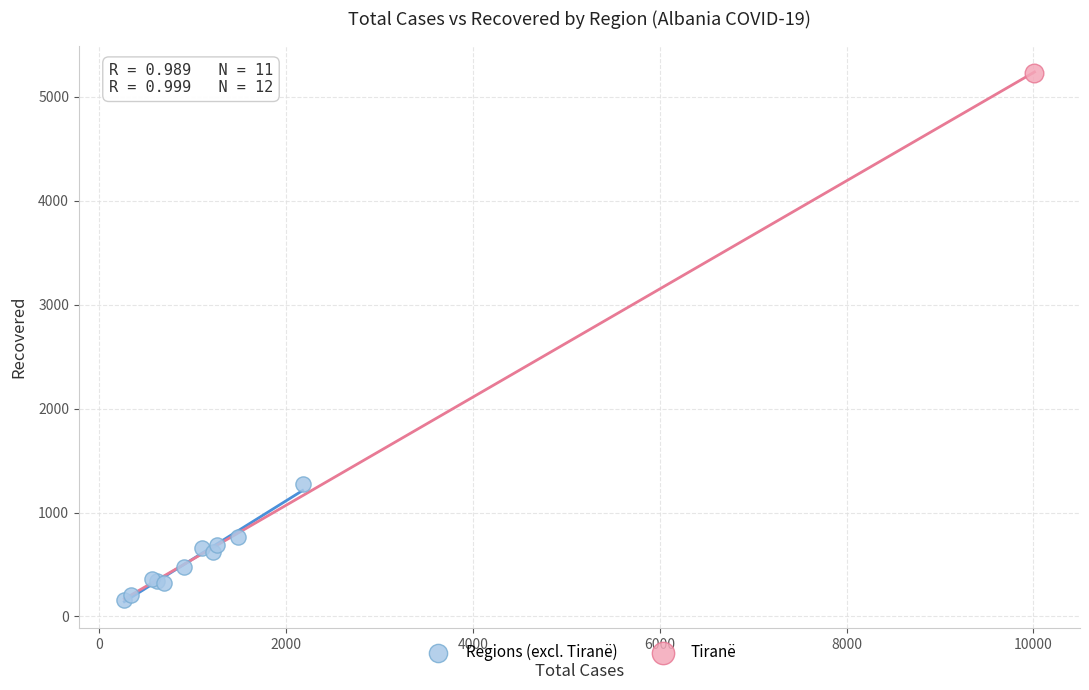

What are all the series names shown in the legend?

Regions (excl. Tiranë), Tiranë